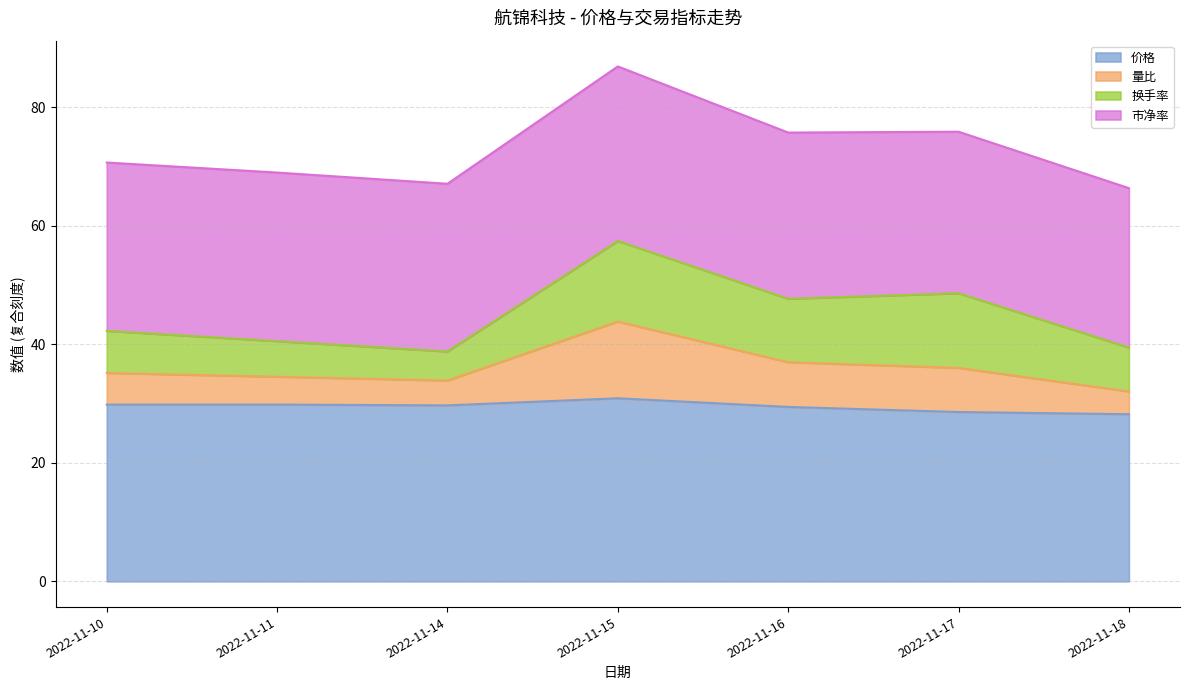

The value of 价格 at 2022-11-14 is 29.7. True or false?

True